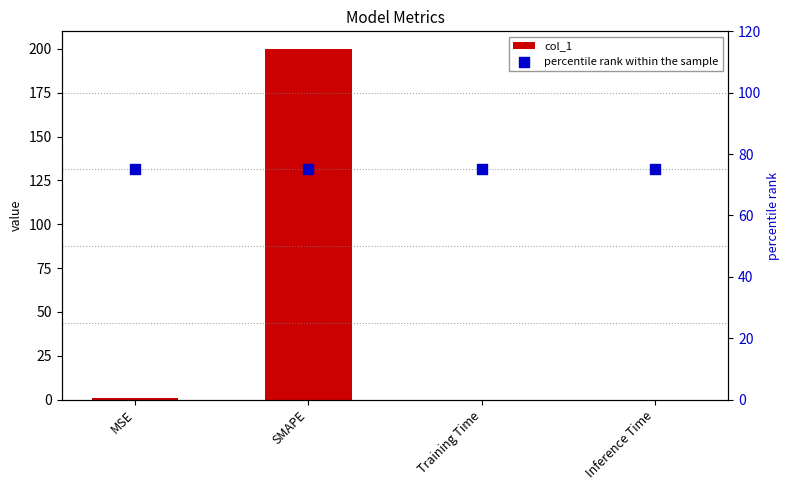

What are all the series names shown in the legend?

col_1, percentile rank within the sample